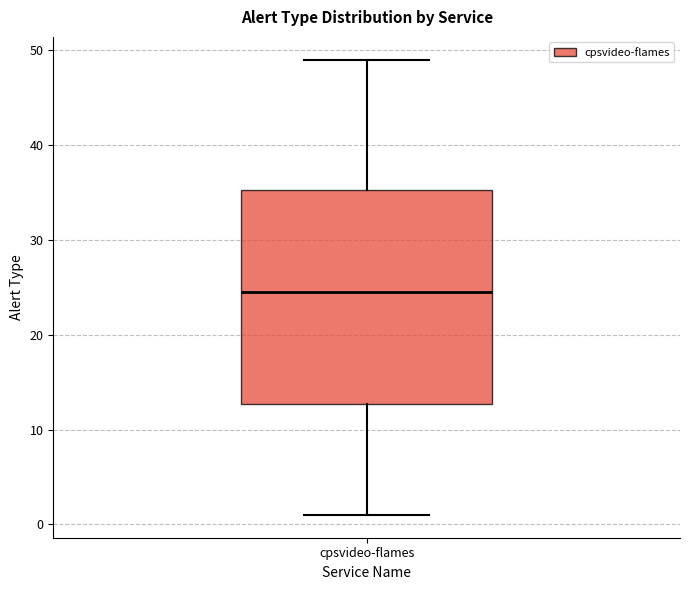

Transcribe this box plot: give where the median line is, the range the box spans, and where the two whiskers end, as read against the y-axis. The values are not printed on the chart, so give them approximately, as read against the axis.

median 25, box 13 to 35, whiskers 1 to 49